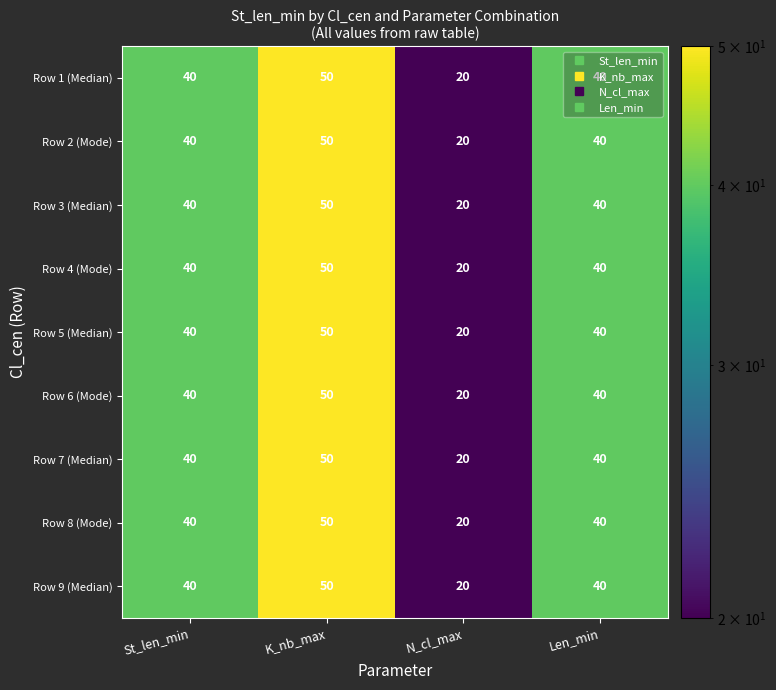

What is the sum of all Row 8 (Mode) values?

150